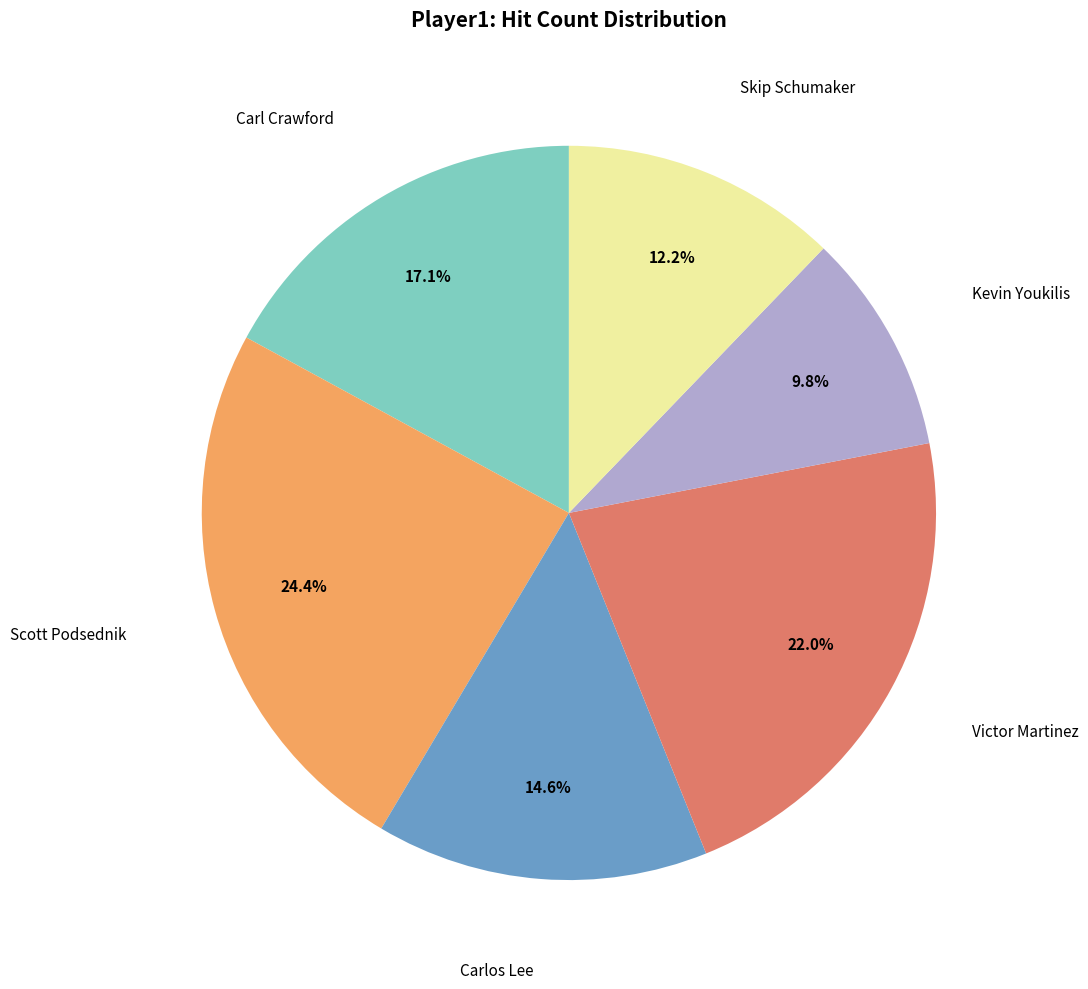

Is there any slice that represents more than half of the pie?

No